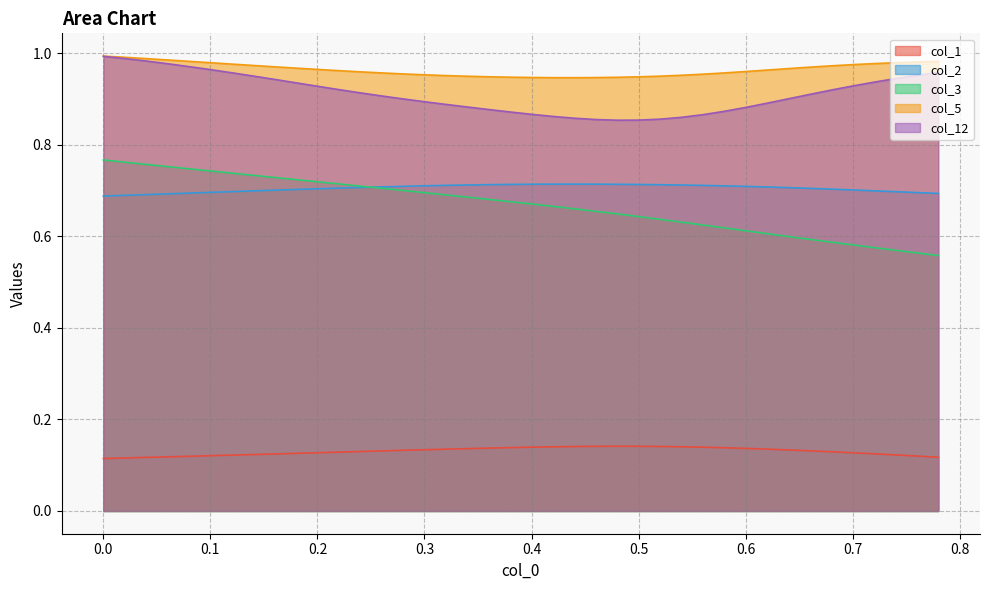

Which series has the widest spread of values?

col_3